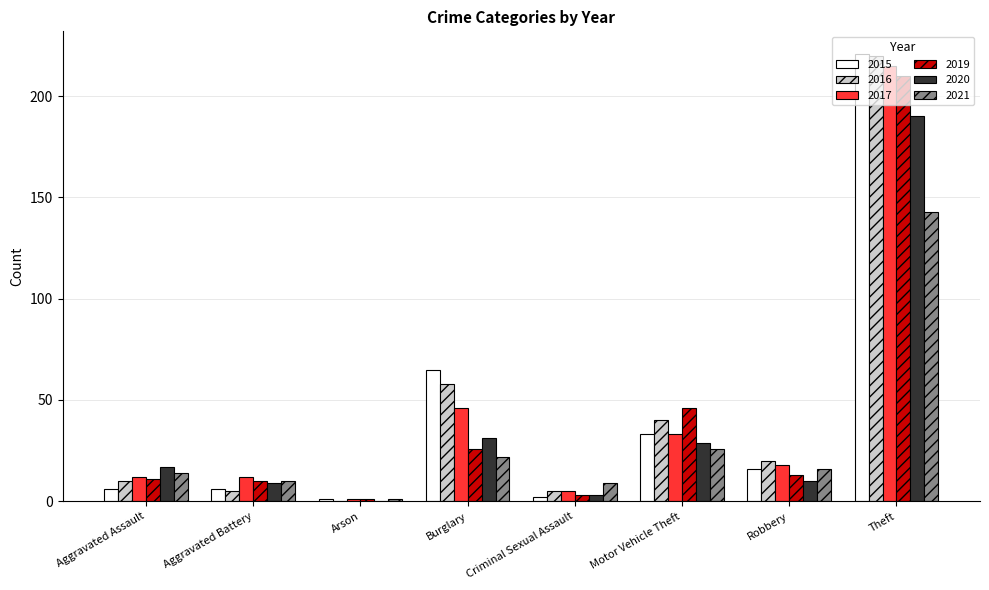

Is the value of 2020 at Theft greater than the value of 2017 at Arson?

Yes